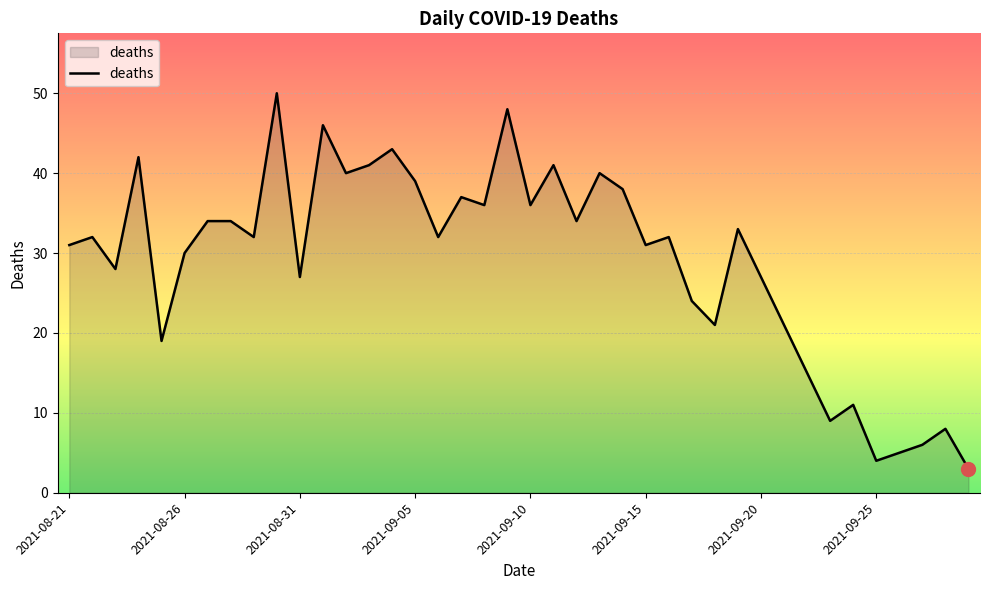

What is the difference between the maximum and minimum values?

47